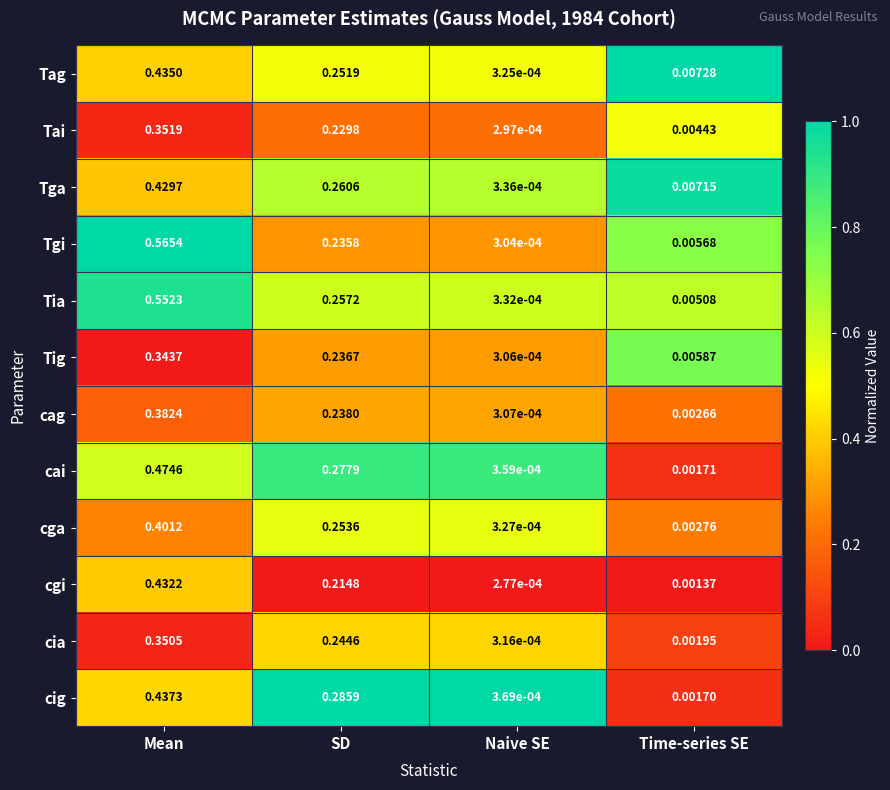

List the series in order of their peak value, lowest first.

Tig, cia, Tai, cag, cga, Tga, cgi, Tag, cig, cai, Tia, Tgi